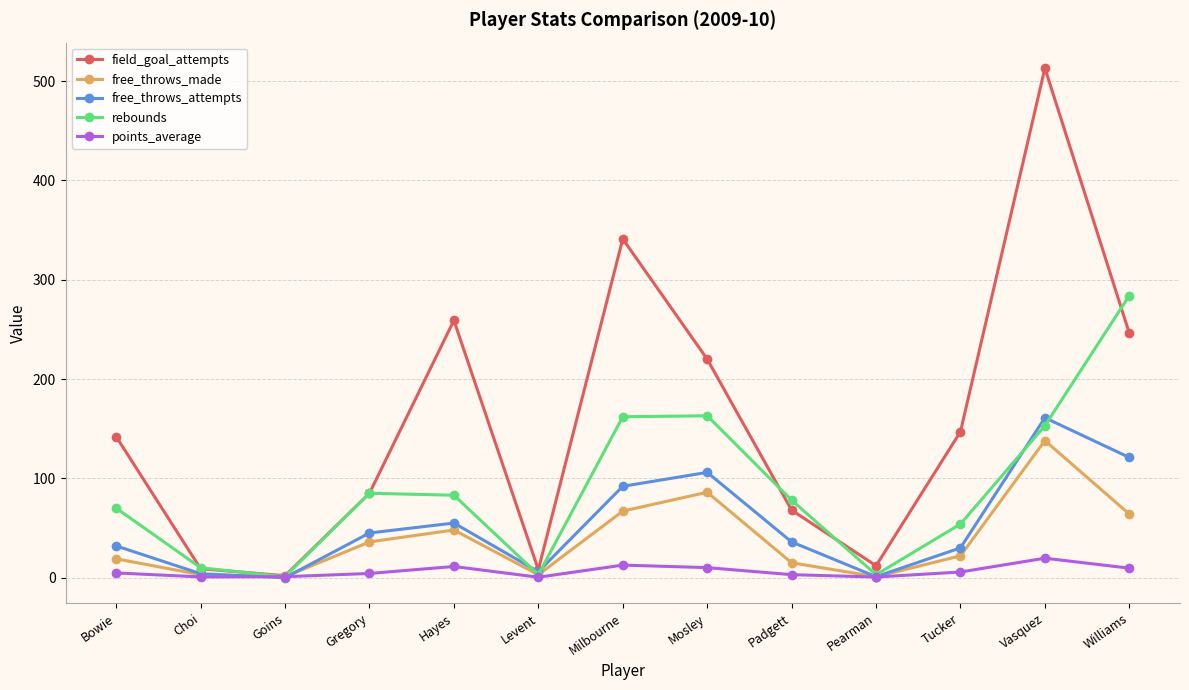

How many interior local valleys does the field_goal_attempts series have?

3